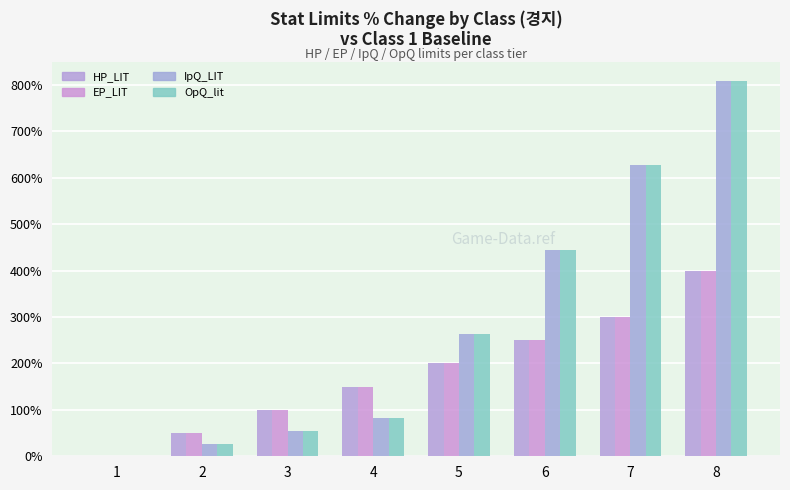

What is the difference between the EP_LIT values at 1 and 6?

250.0